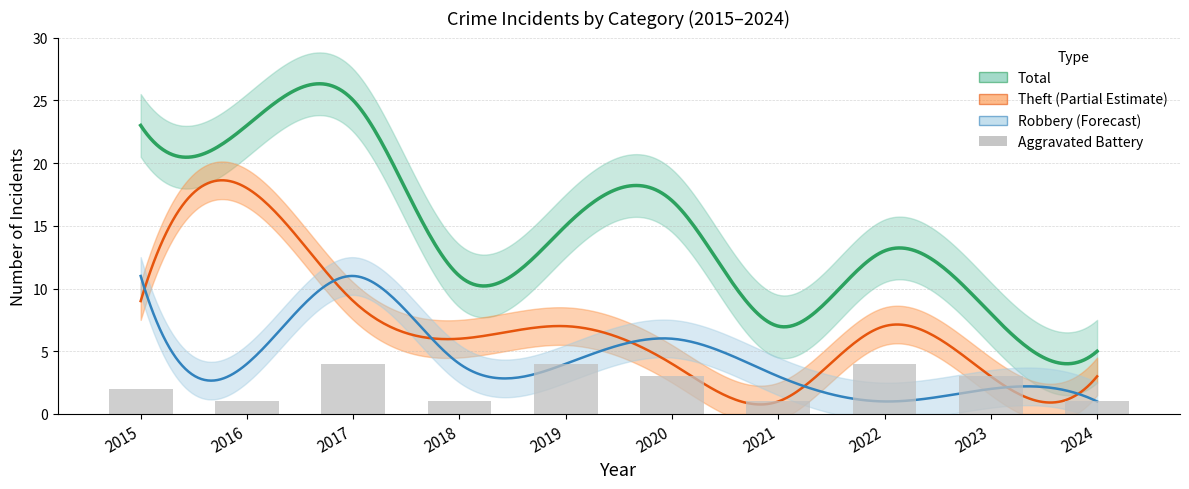

Which series changed the most between 2019 and 2023?

Total